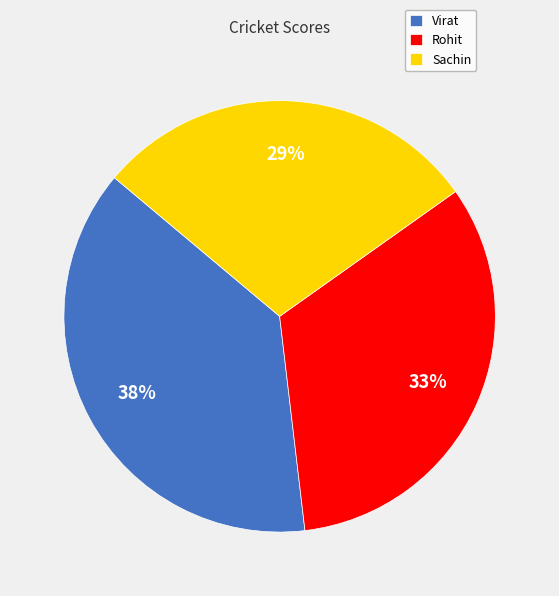

The Sachin slice represents 29% of the pie. True or false?

True